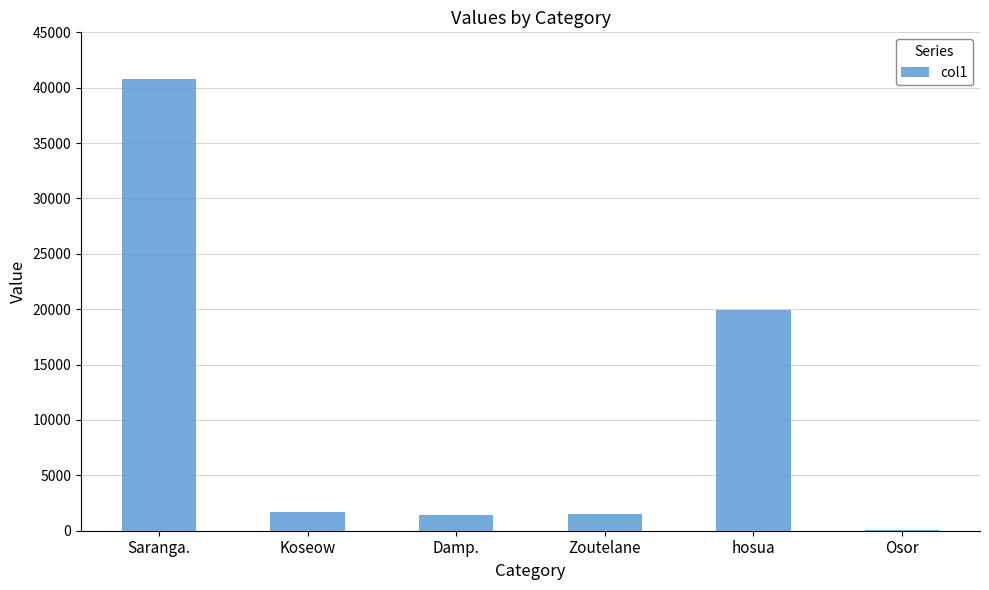

What is the ratio of the value at Koseow to the value at Damp.?

1.2